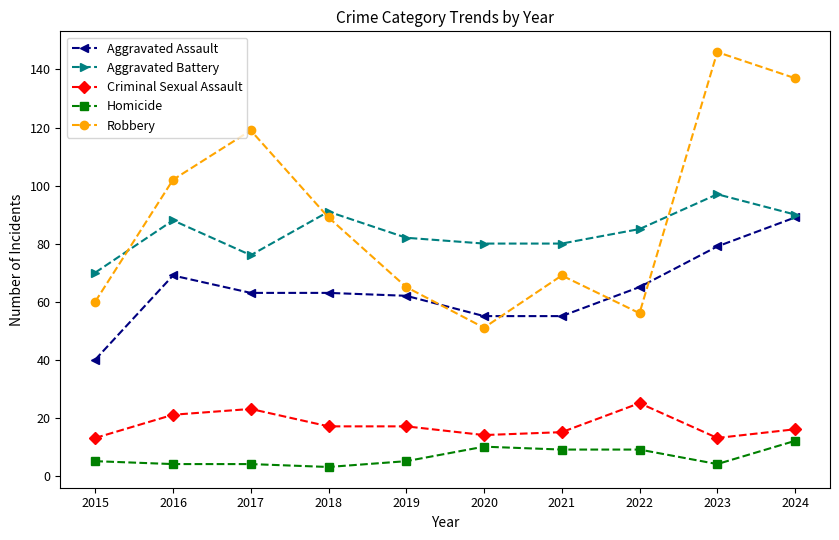

Between 2016 and 2017, which series saw the biggest shift?

Robbery